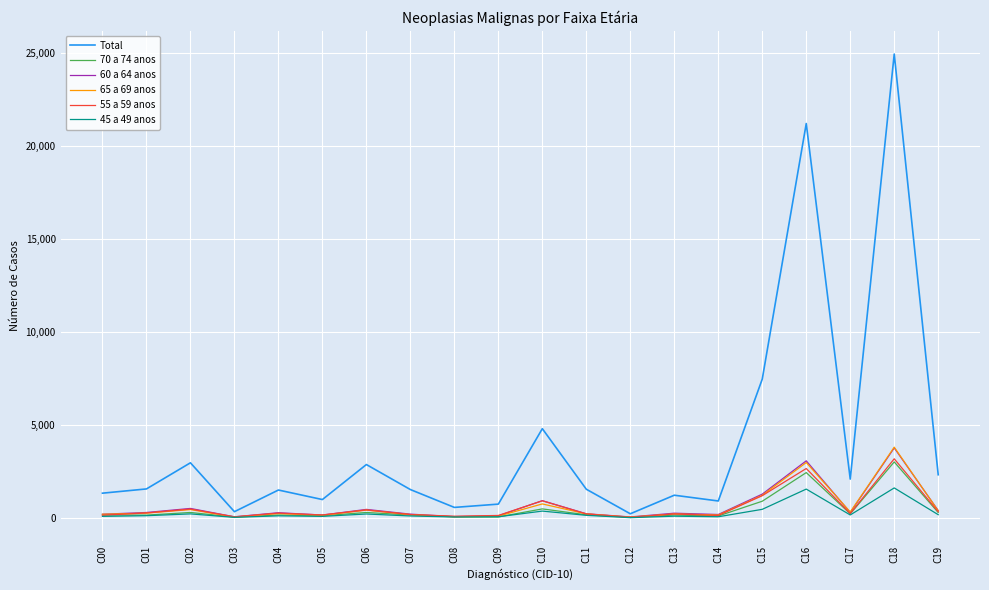

Which series has the largest total across all categories?

Total